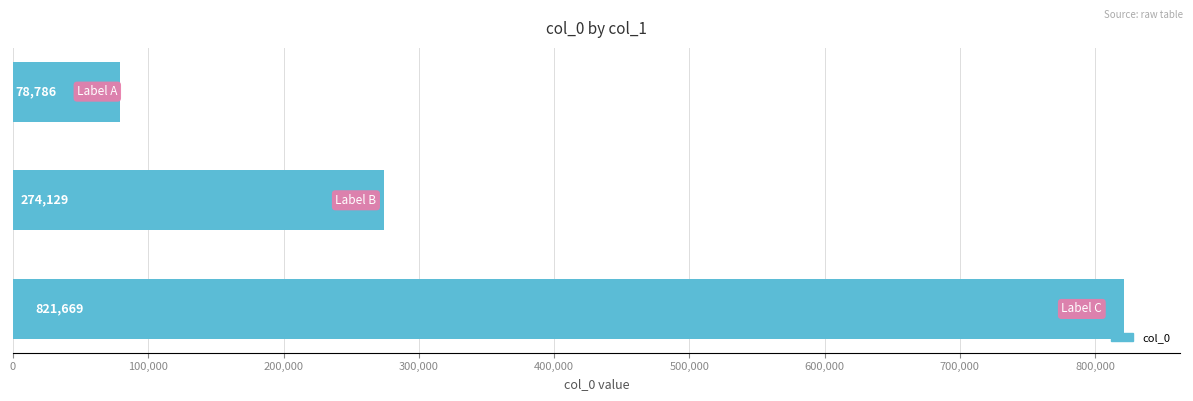

Reading top to bottom, list all the values displayed in this chart.

78786	274129	821669